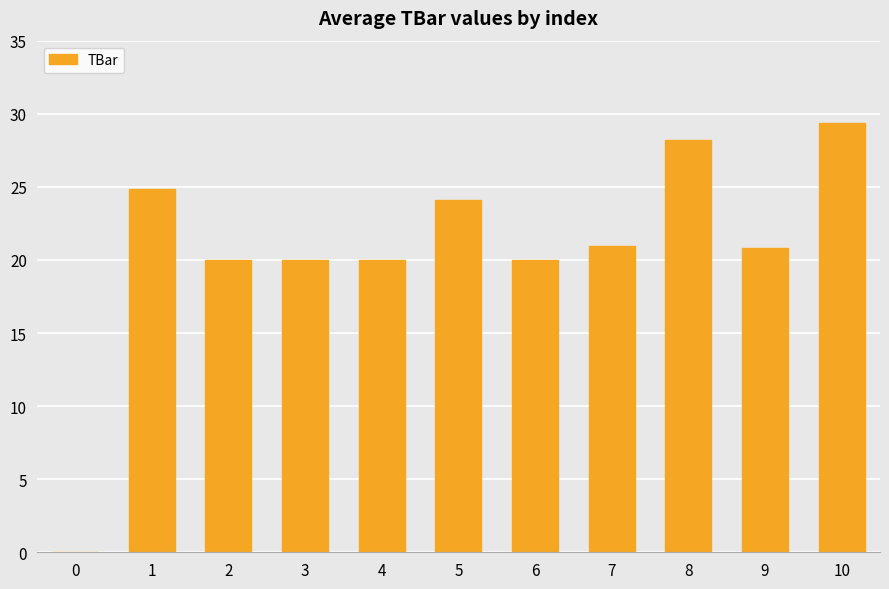

What is the sum of all values?

228.3